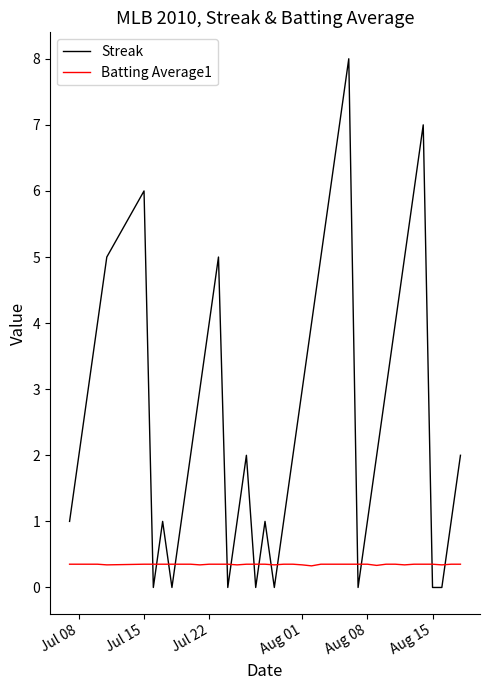

Which series has the largest range (max minus min)?

Streak